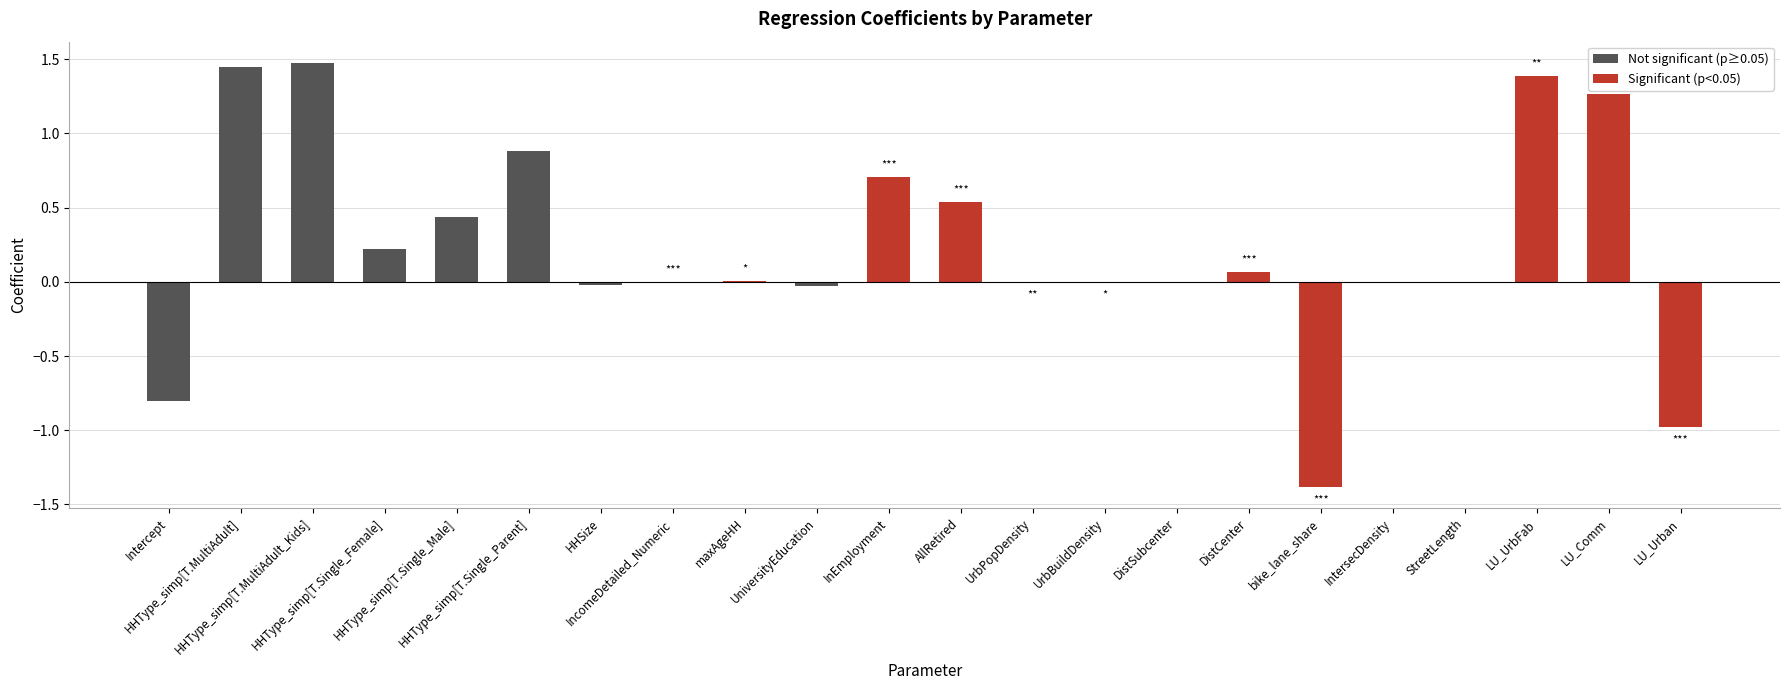

Does the chart contain stacked bars?

No